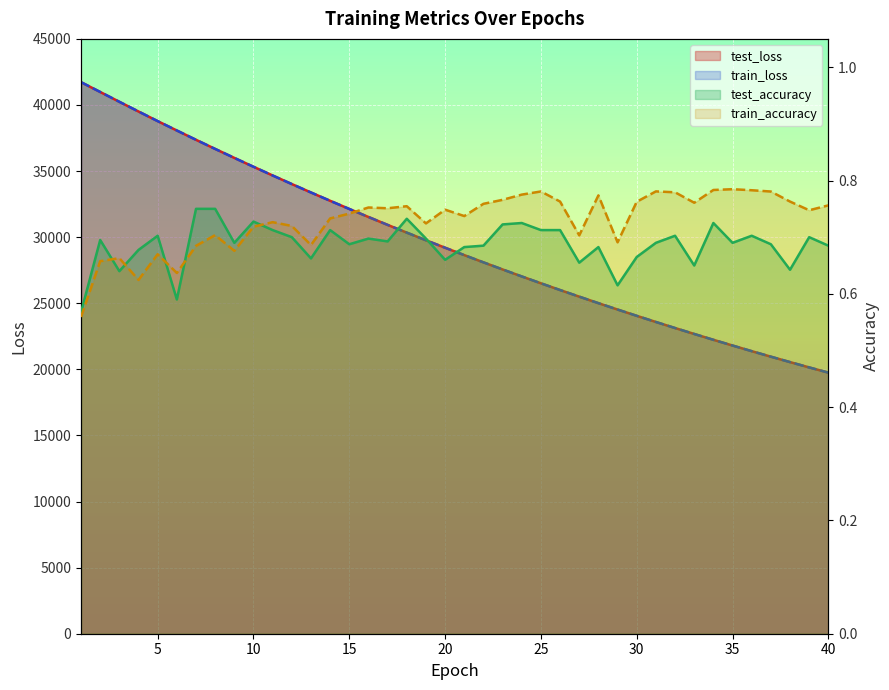

What is the value of the train_loss point at the 16th from the left?

31526.5